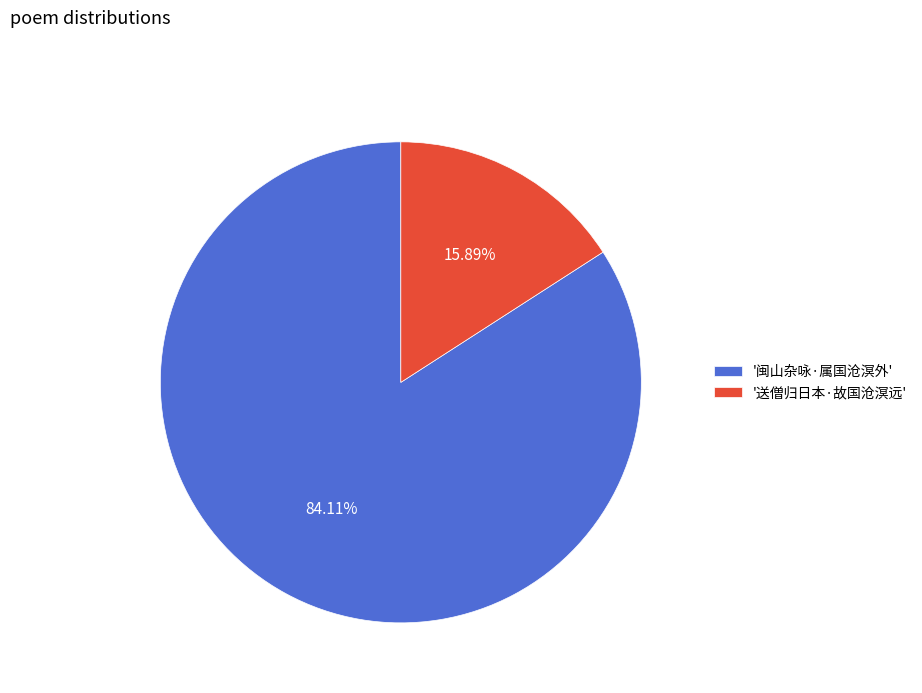

How many slices are in this pie chart?

2